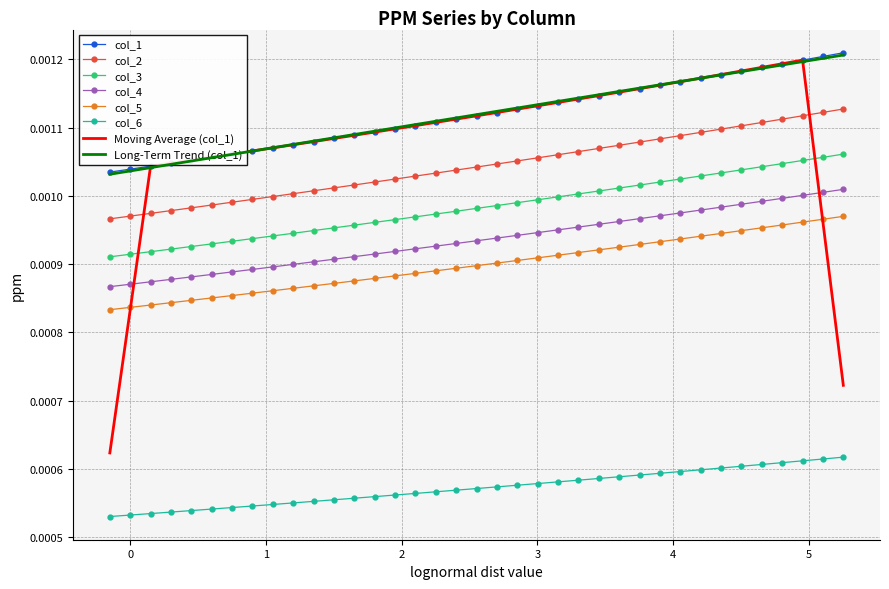

True or false: col_4 and col_2 cross at least once.

False